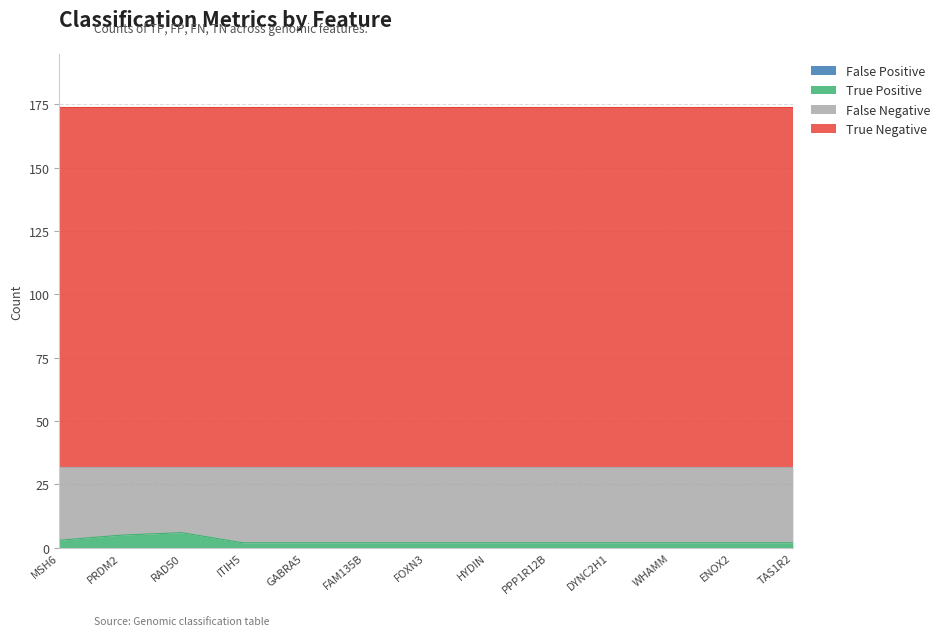

What is the average value of the True Negative series?

142